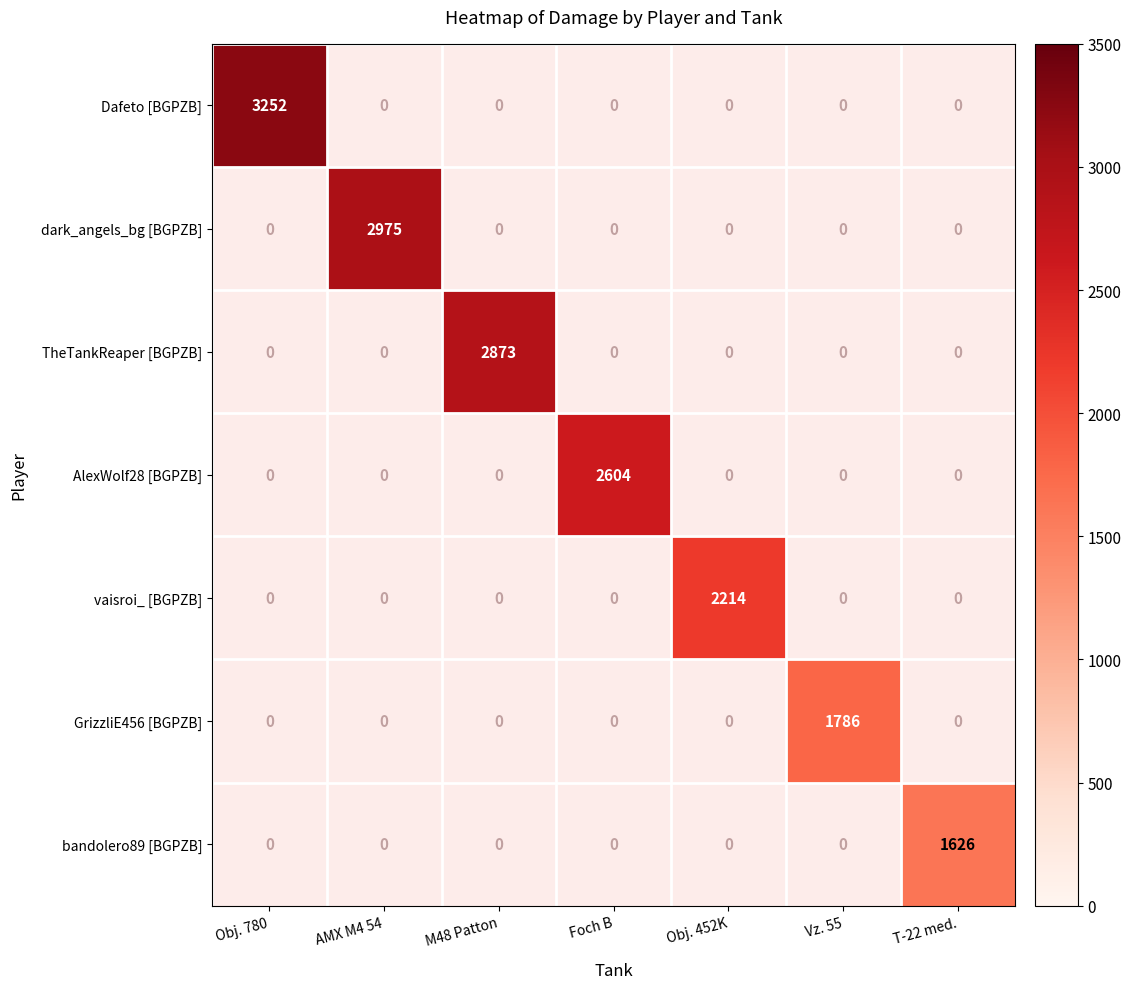

The GrizzliE456 [BGPZB] series shows 932 at Vz. 55. True or false?

False